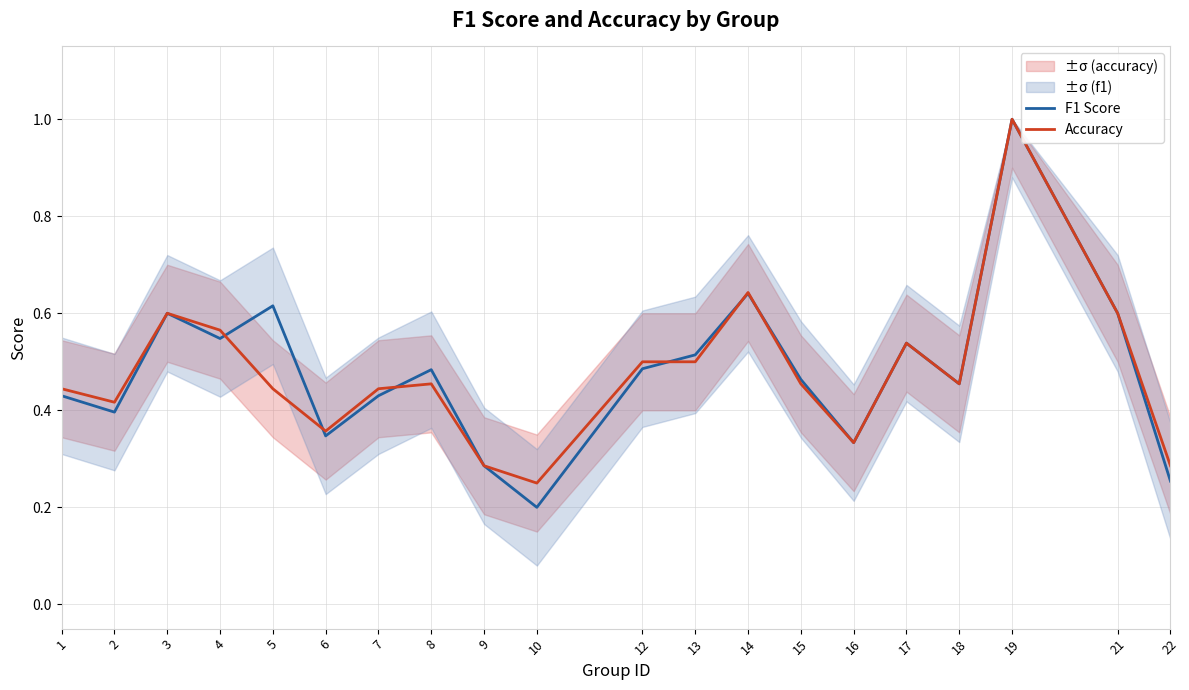

Which label corresponds to the smallest value in the chart?

10